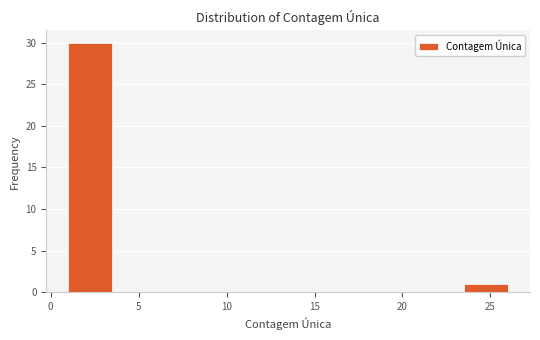

Reading left to right, transcribe this chart: for each bar, give the range it covers on the x-axis and its height. The values are not printed on the chart, so give them approximately, as read against the axis.

1.0 to 3.5: 30
3.5 to 6.0: 0
6.0 to 8.5: 0
8.5 to 11.0: 0
11.0 to 13.5: 0
13.5 to 16.0: 0
16.0 to 18.5: 0
18.5 to 21.0: 0
21.0 to 23.5: 0
23.5 to 26.0: 1